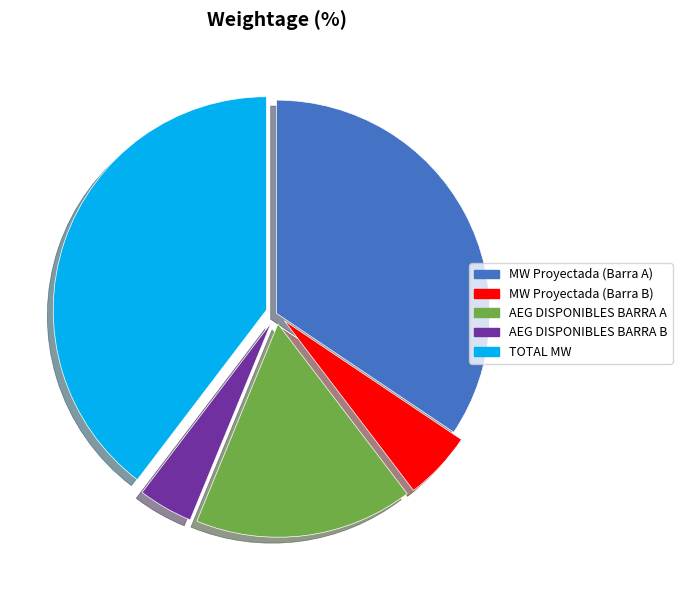

Count the number of slices in the pie.

5